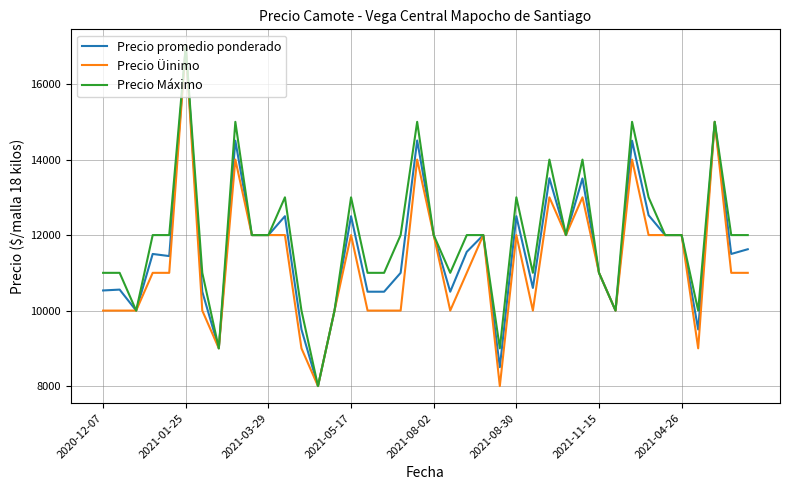

How many Precio Üinimo values are between 10000 and 12000?

28